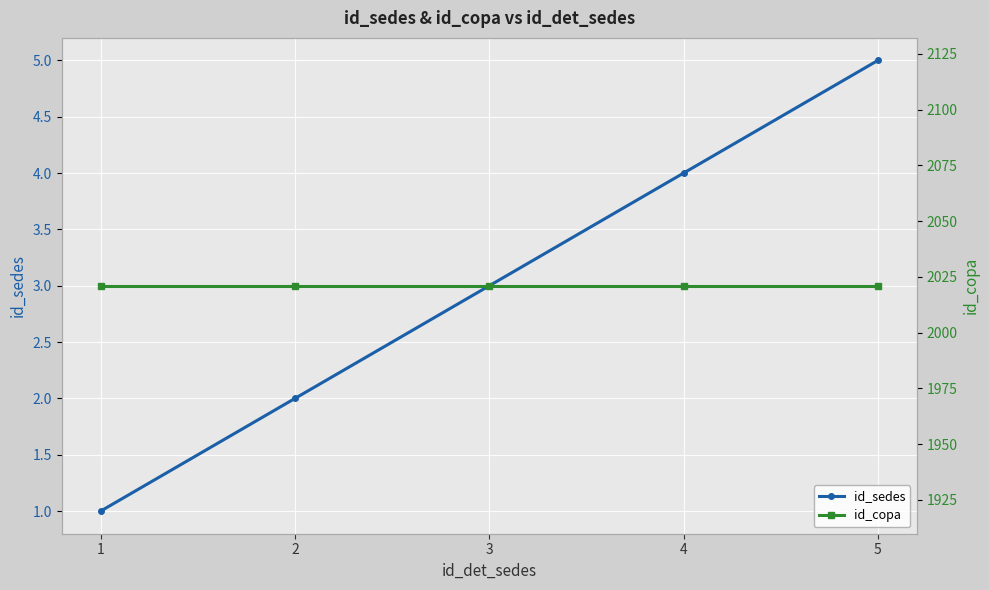

Reading left to right, what are all the values shown in this chart?

id_sedes: 1	2	3	4	5
id_copa: 2021	2021	2021	2021	2021